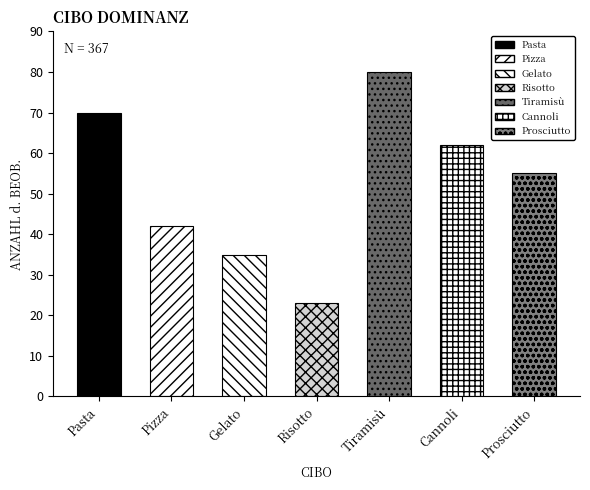

True or false: the data shows 10 at Pizza.

False